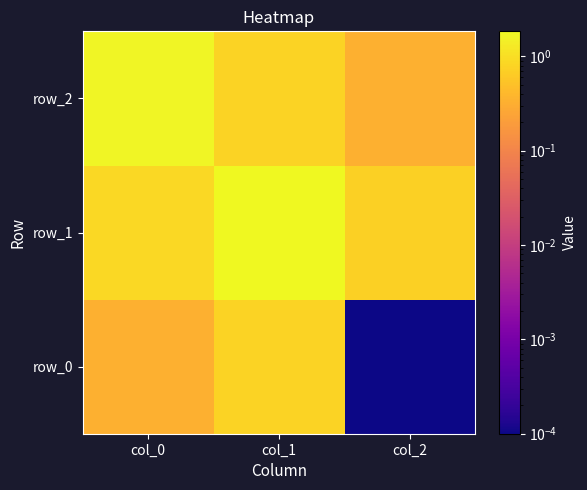

What is the difference between the maximum and minimum values in the row_0 series?

0.8